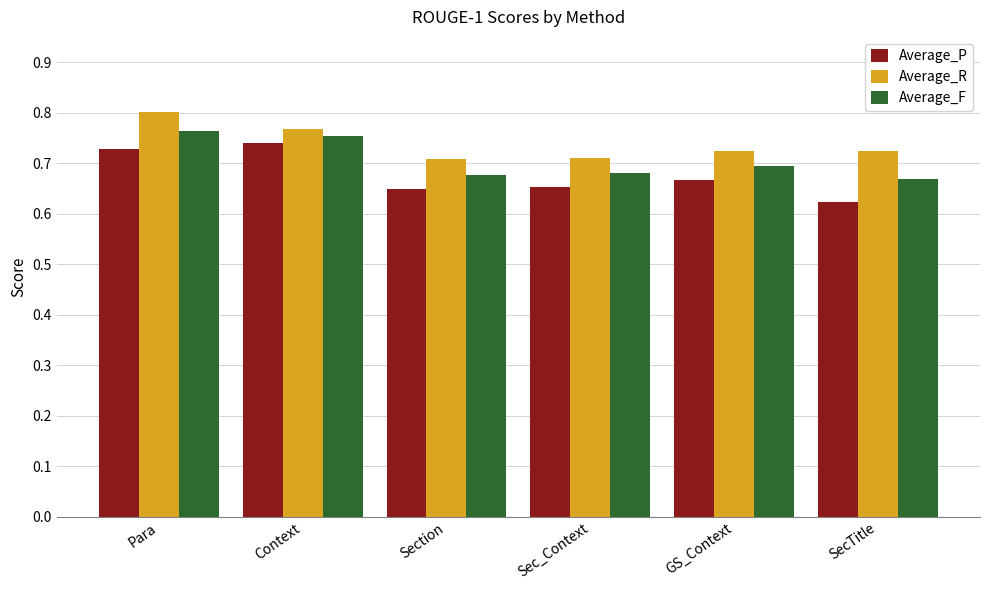

What is the sum of the Average_P values at Context and Sec_Context?

1.4